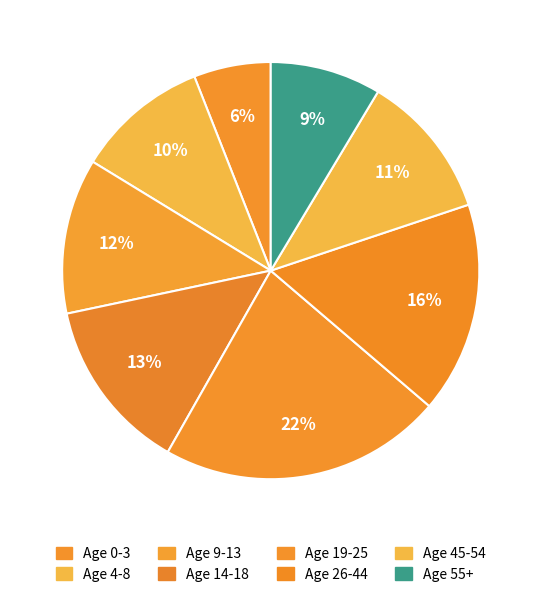

To the nearest percent, what is the combined percentage of Age 26-44 and Age 55+?

25%